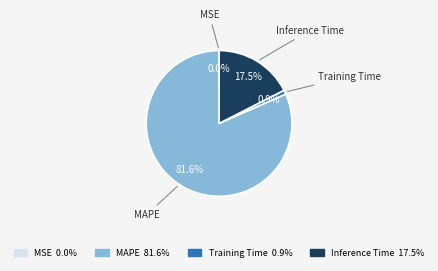

Between Training Time and MAPE, which is larger?

MAPE